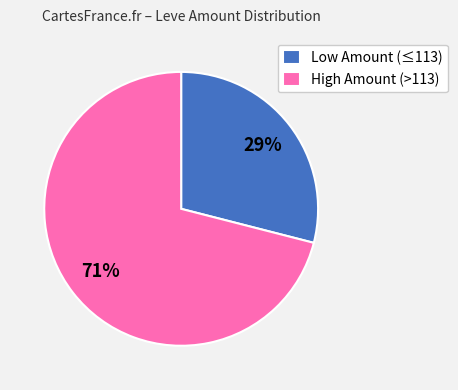

Which slice is the smallest?

Low Amount (≤113)